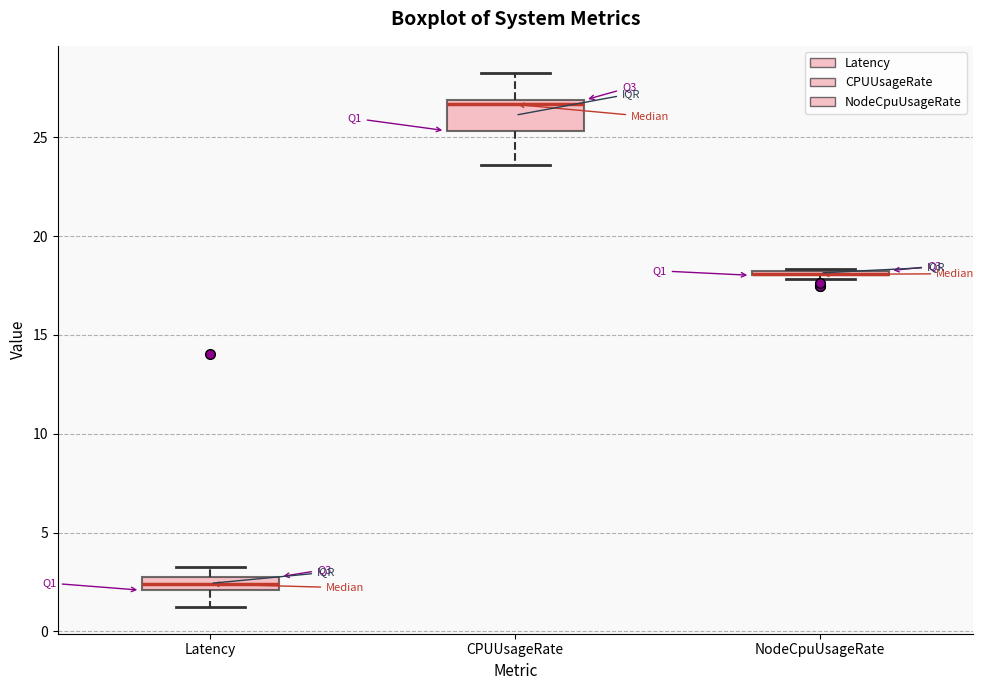

Where is the lower edge of the box for CPUUsageRate on the y-axis? The values are not printed on the chart, so give them approximately, as read against the axis.

25.5